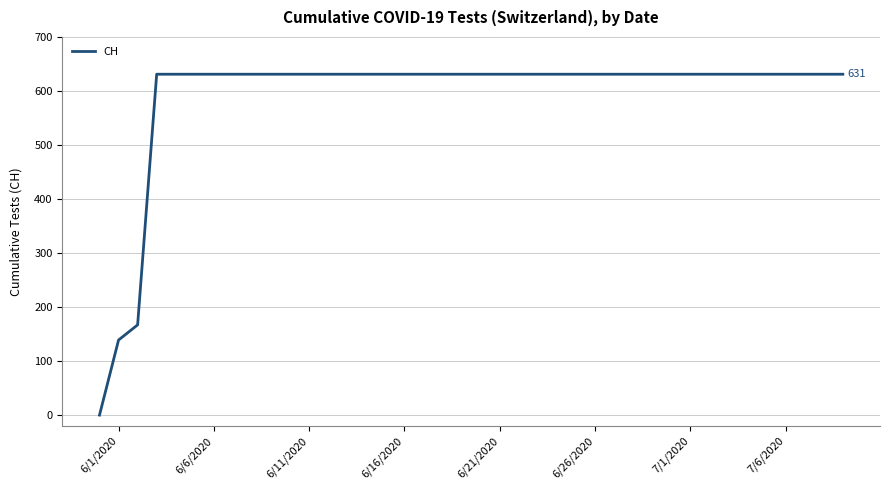

Does the chart have visible grid lines?

Yes